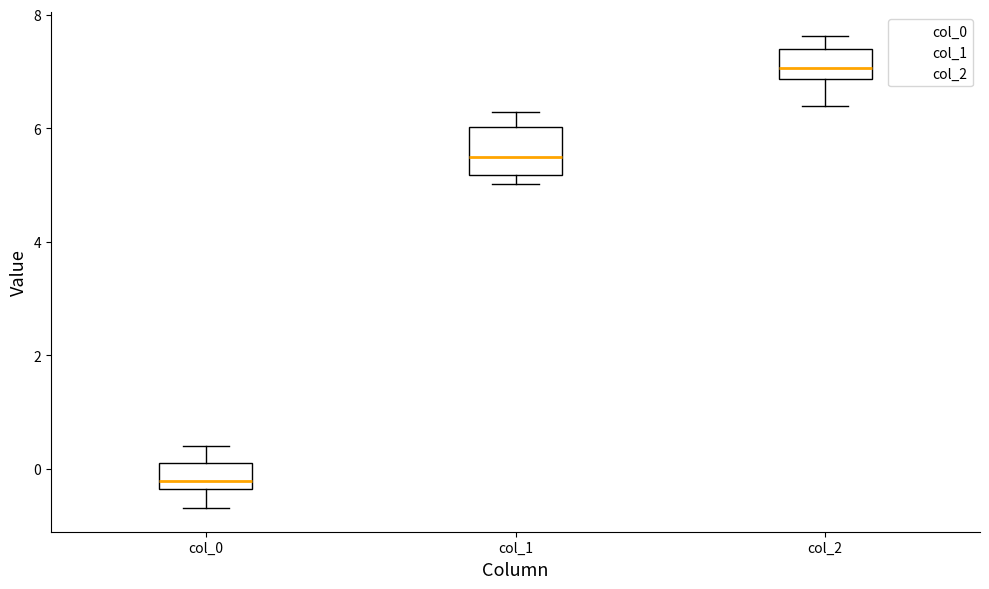

Where is the upper edge of the box for col_1 on the y-axis? The values are not printed on the chart, so give them approximately, as read against the axis.

6.0